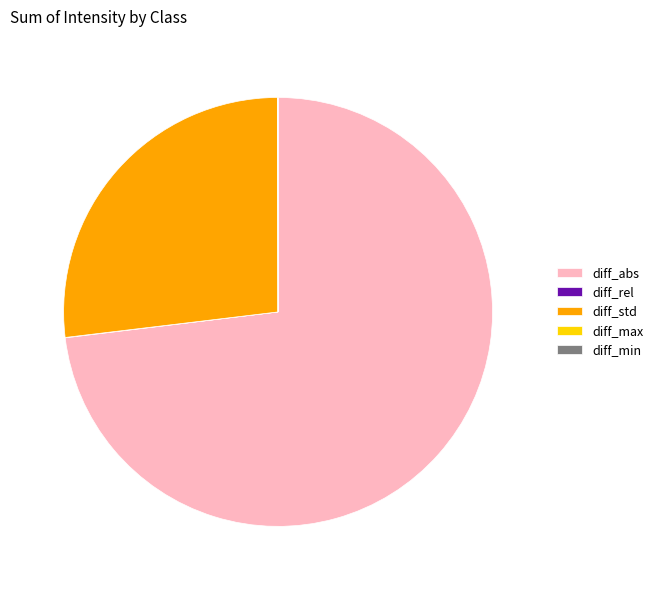

The diff_abs slice represents 84% of the pie. True or false?

False